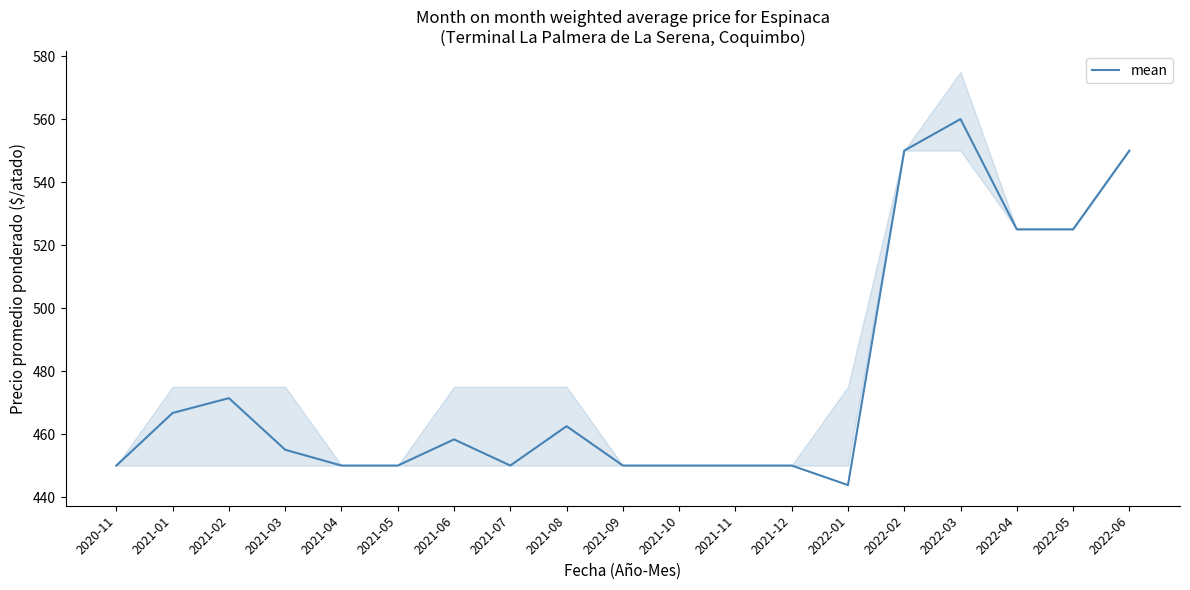

List the labels in order of value, largest first.

2022-03, 2022-02, 2022-06, 2022-04, 2022-05, 2021-02, 2021-01, 2021-08, 2021-06, 2021-03, 2020-11, 2021-04, 2021-05, 2021-07, 2021-09, 2021-10, 2021-11, 2021-12, 2022-01